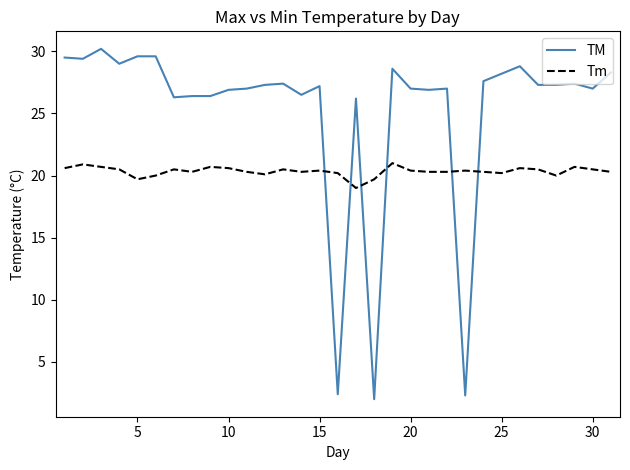

List the series in order of their overall mean, highest first.

TM, Tm